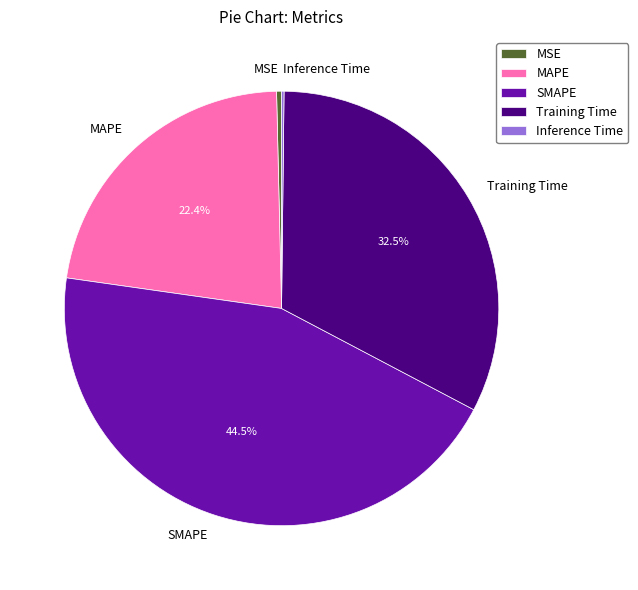

To the nearest percent, what is the average slice percentage?

20%